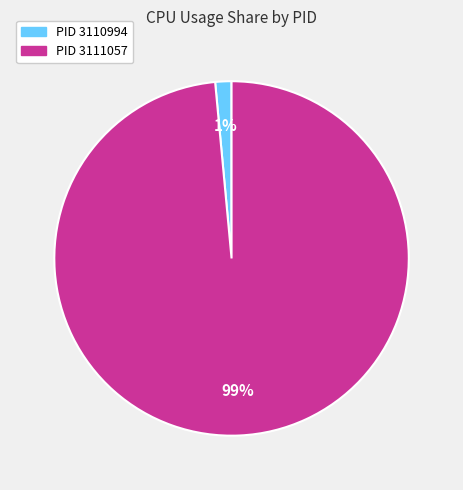

The PID 3110994 slice represents 15% of the pie. True or false?

False